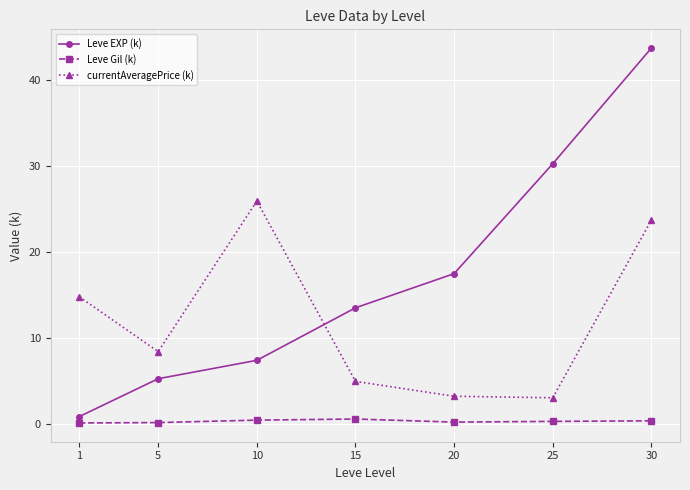

What is the difference between the Leve EXP (k) values at 15 and 10?

6.1